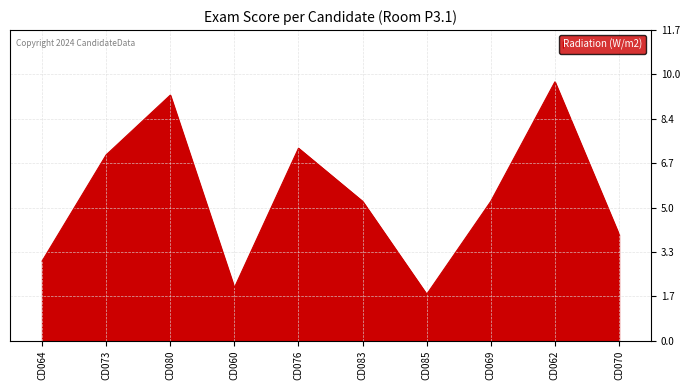

Read the value at CD085.

1.8